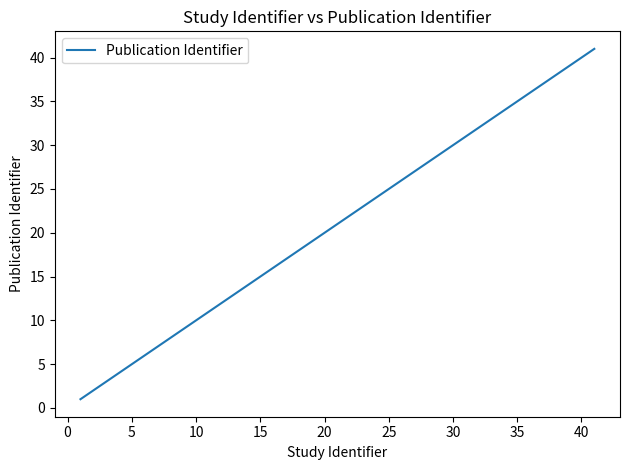

What is the difference between the maximum and minimum values?

40